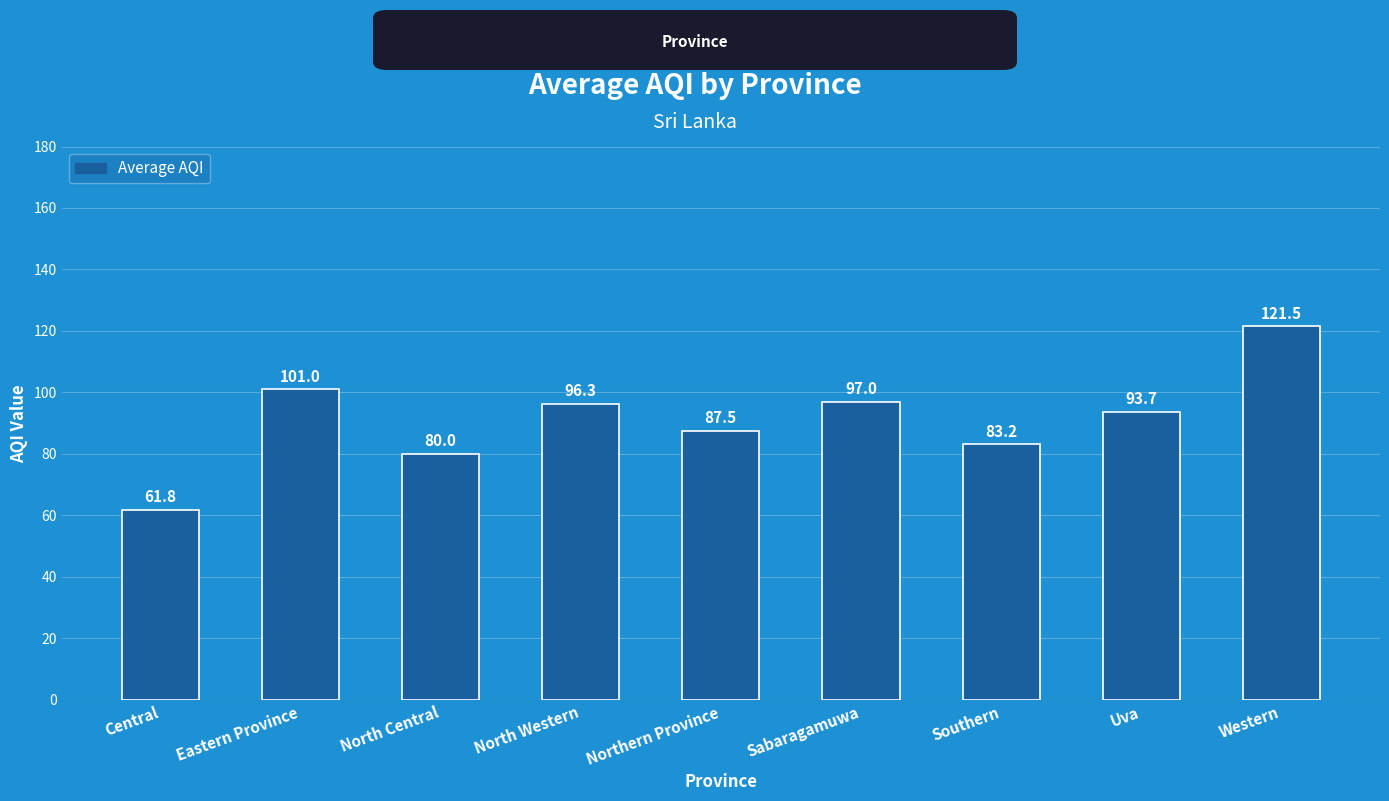

The chart shows a value of 97.0 at Sabaragamuwa. True or false?

True